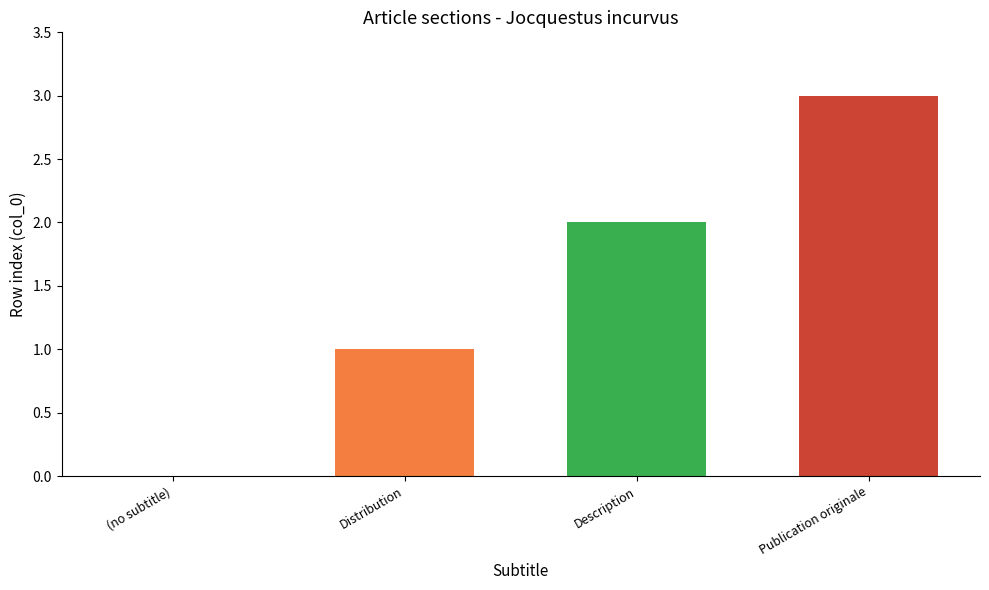

What is the sum of the values at Distribution and Publication originale?

4